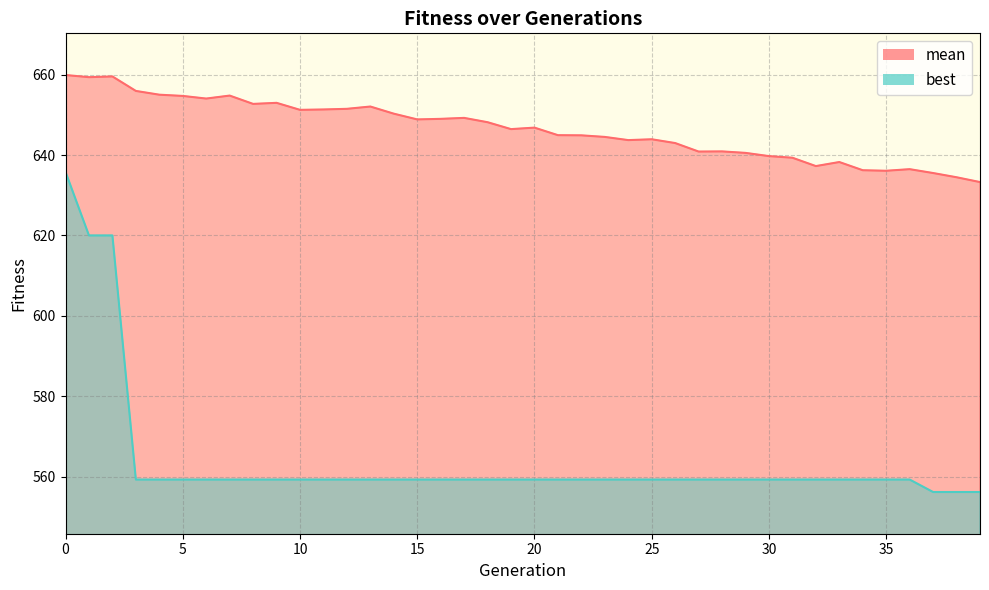

List the series in order of their overall mean, lowest first.

best, mean